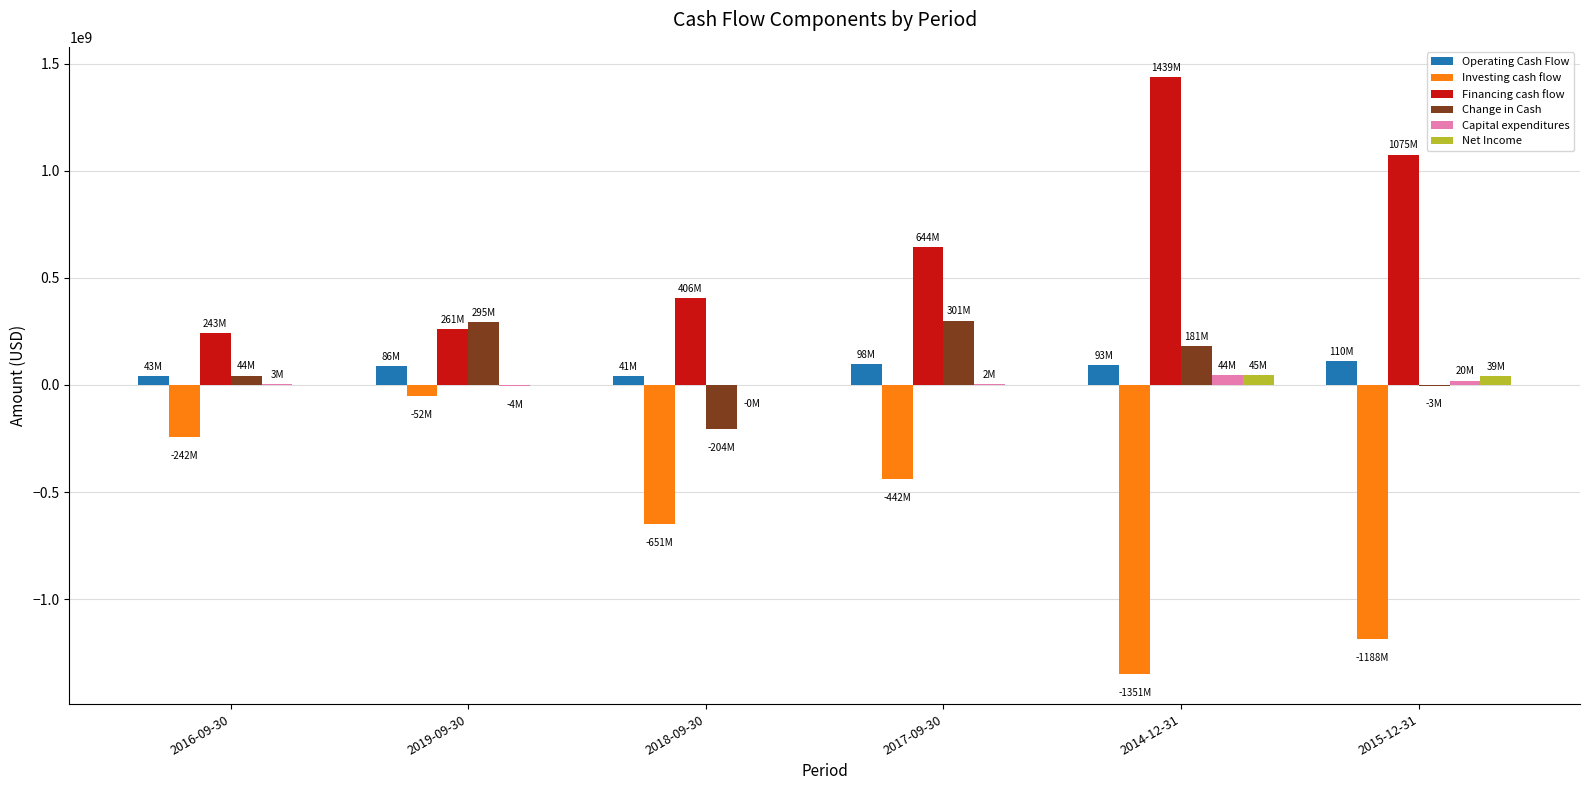

What is the maximum value shown in the chart?

1438550000